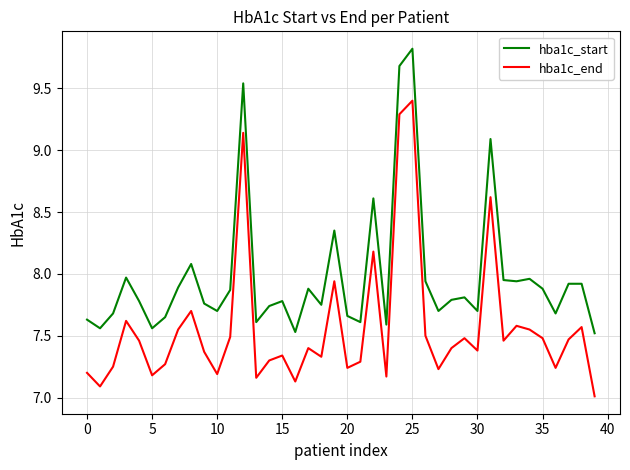

Which series has the largest total across all categories?

hba1c_start